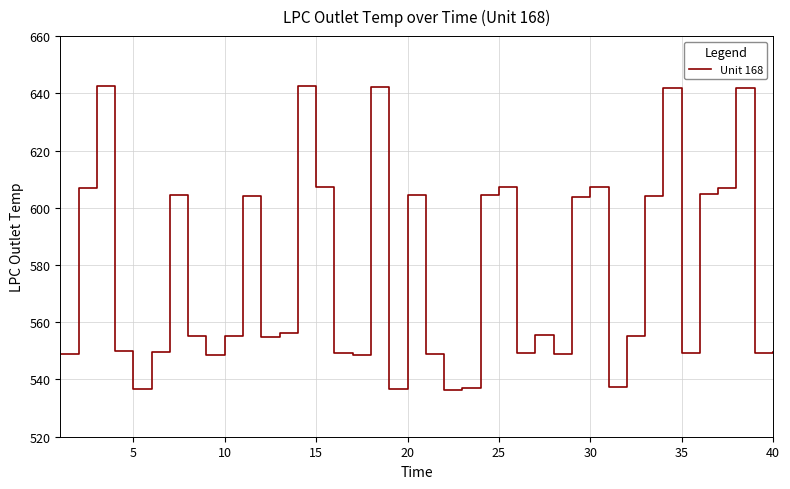

Does the chart have visible grid lines?

Yes